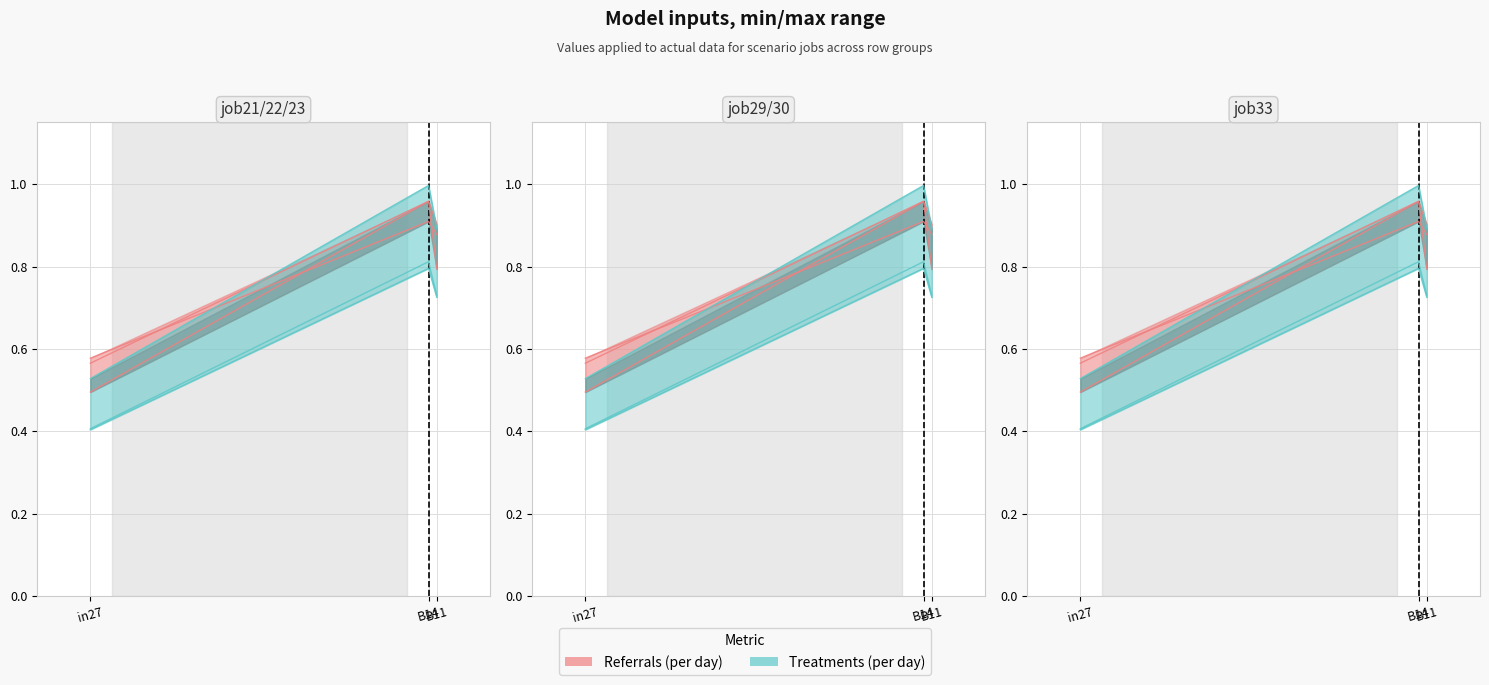

Is this an area chart (filled region under the line)?

No